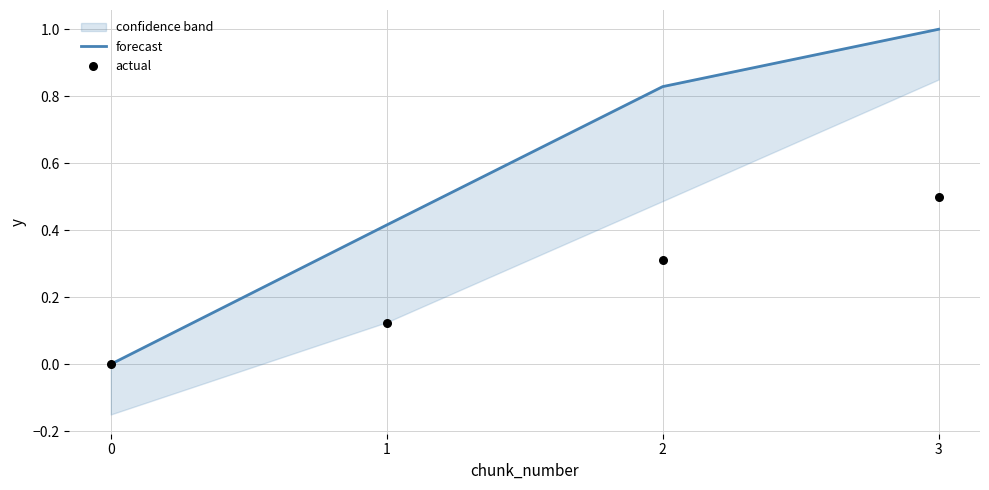

At how many categories does at least one series exceed 0?

3